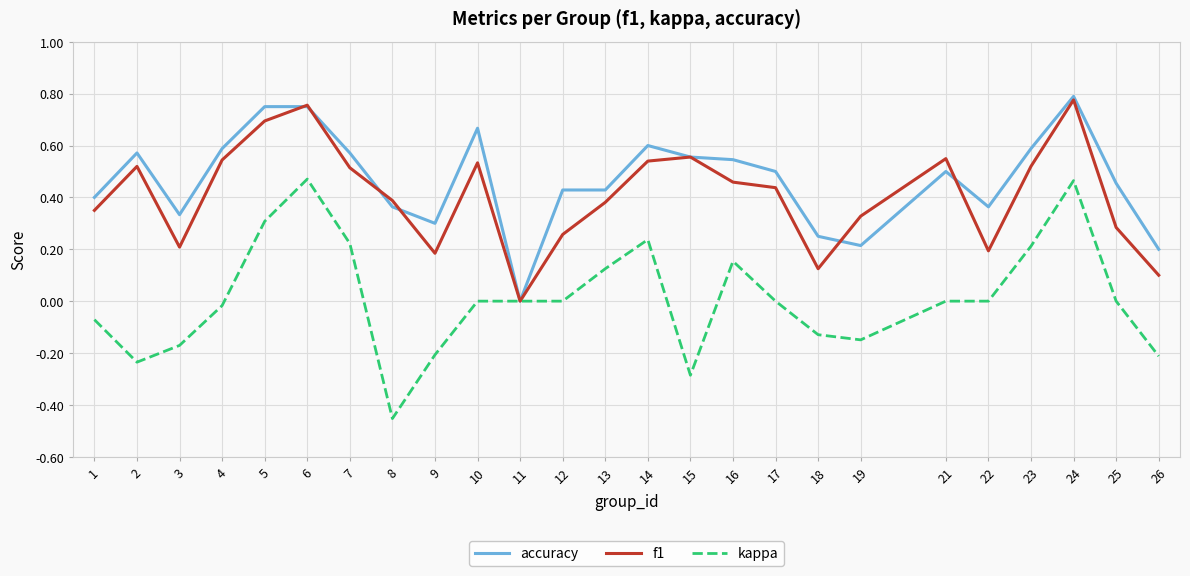

What are all the series names shown in the legend?

accuracy, f1, kappa